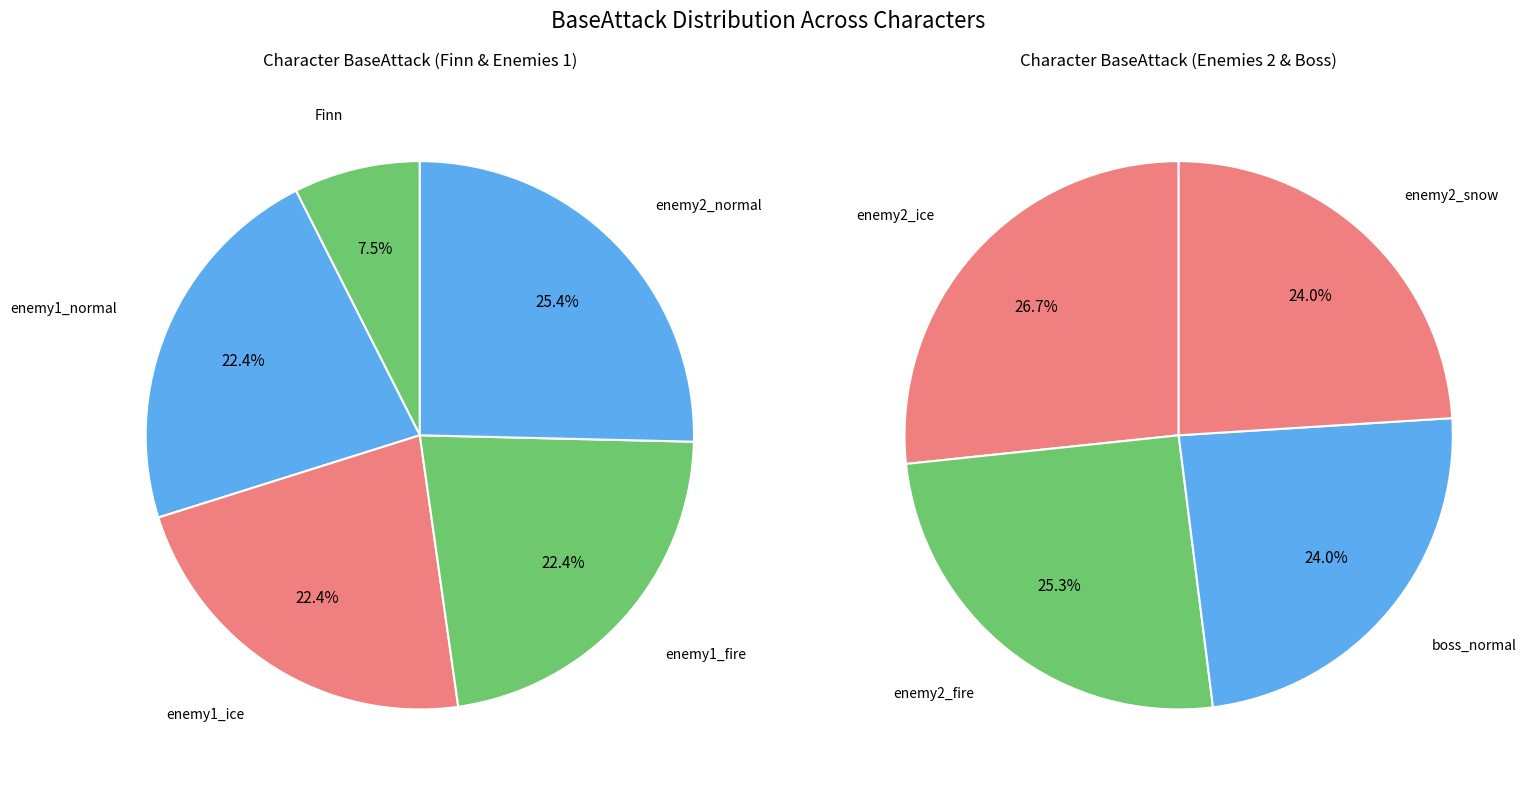

Which has a higher value, enemy2_fire or enemy1_fire?

enemy2_fire